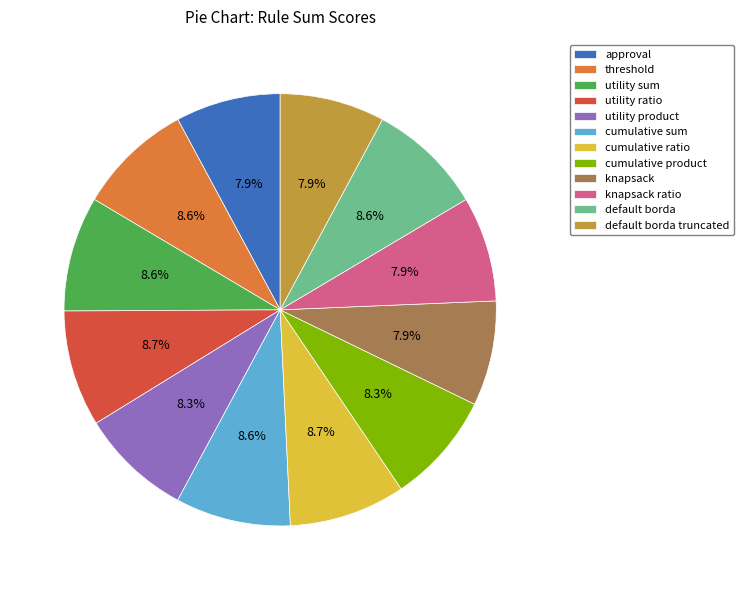

Which has a higher value, knapsack or threshold?

threshold